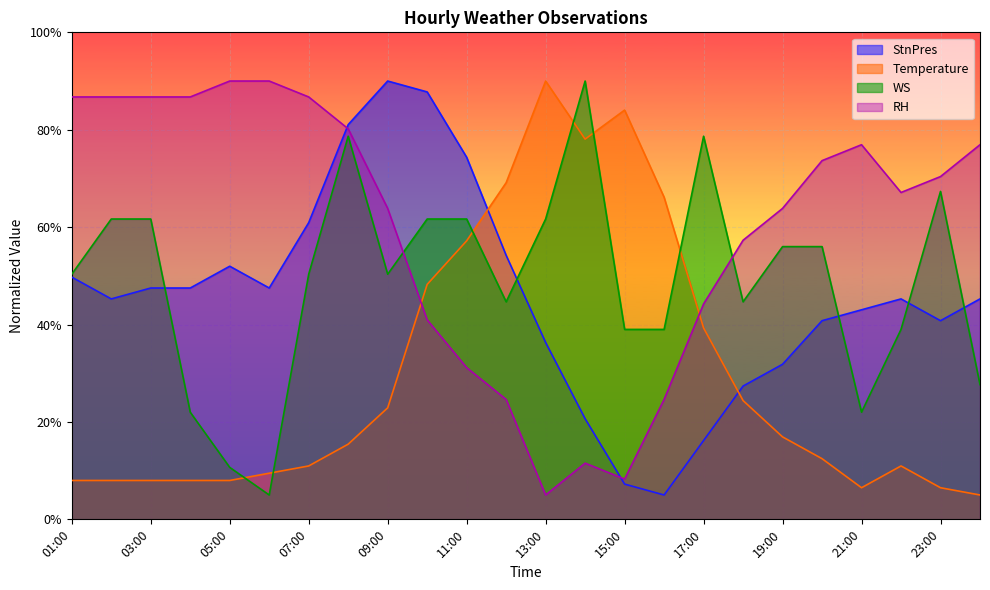

Which series has the widest spread of values?

StnPres